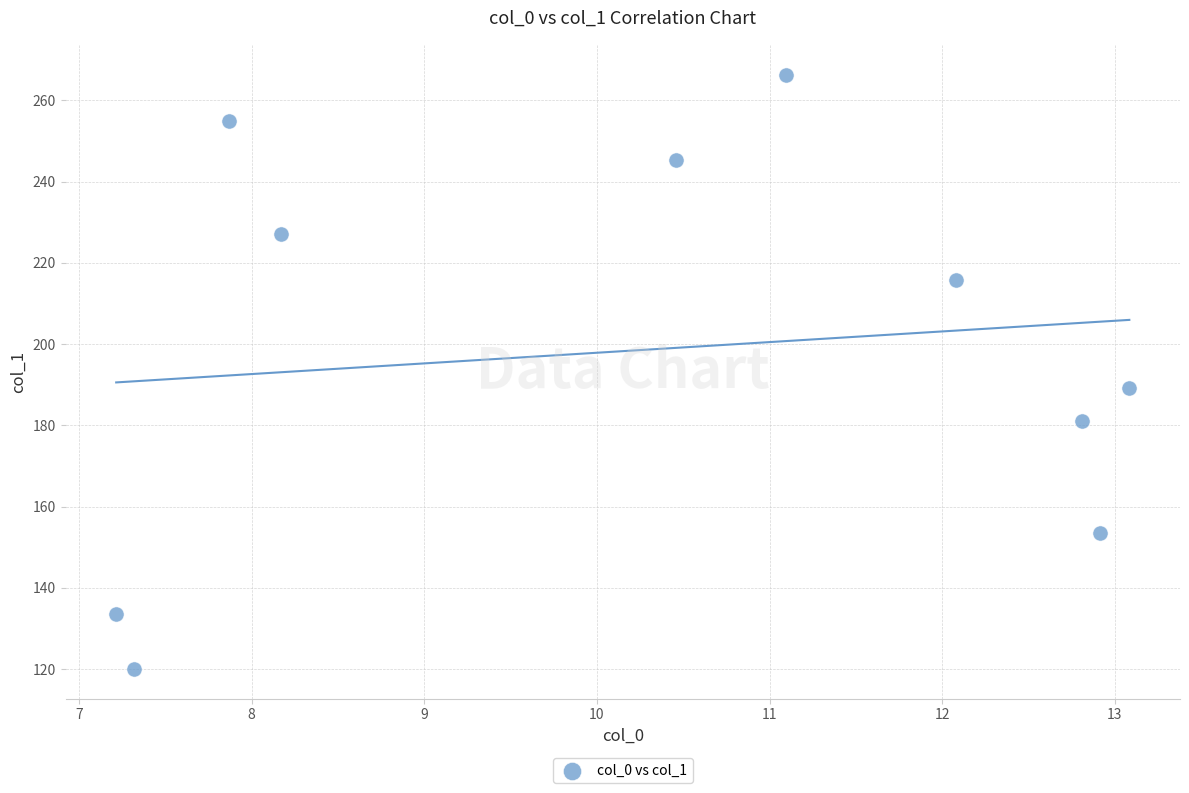

What Y value in the scatter plot is closest to 193?

189.1